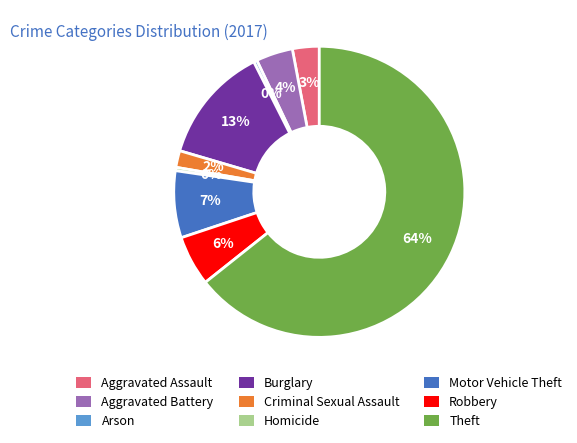

What percentage is the Aggravated Assault slice, to the nearest percent?

3%